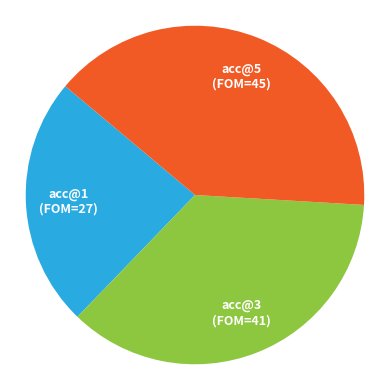

Is there any slice that represents more than half of the pie?

No